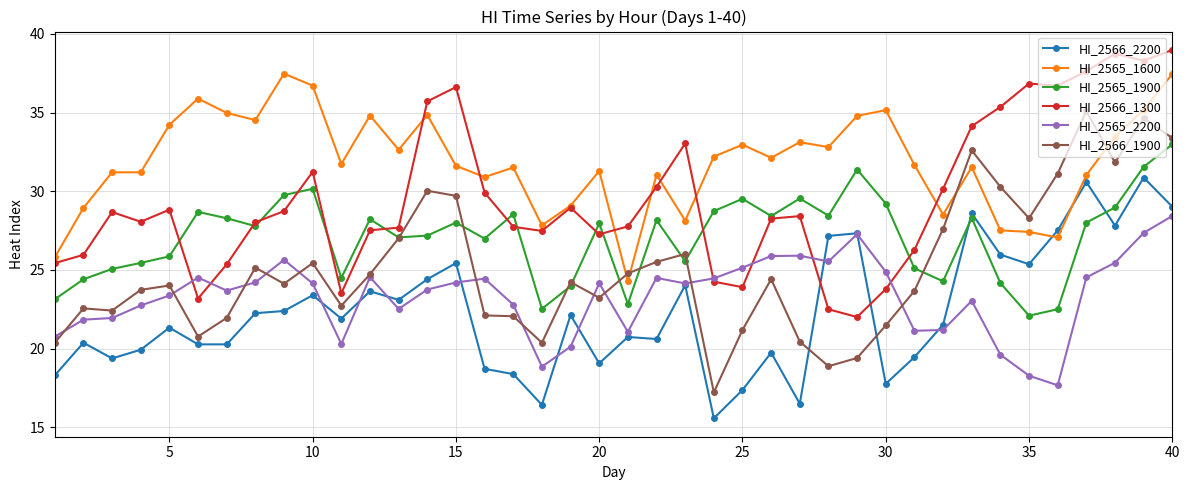

Which series has the largest total across all categories?

HI_2565_1600